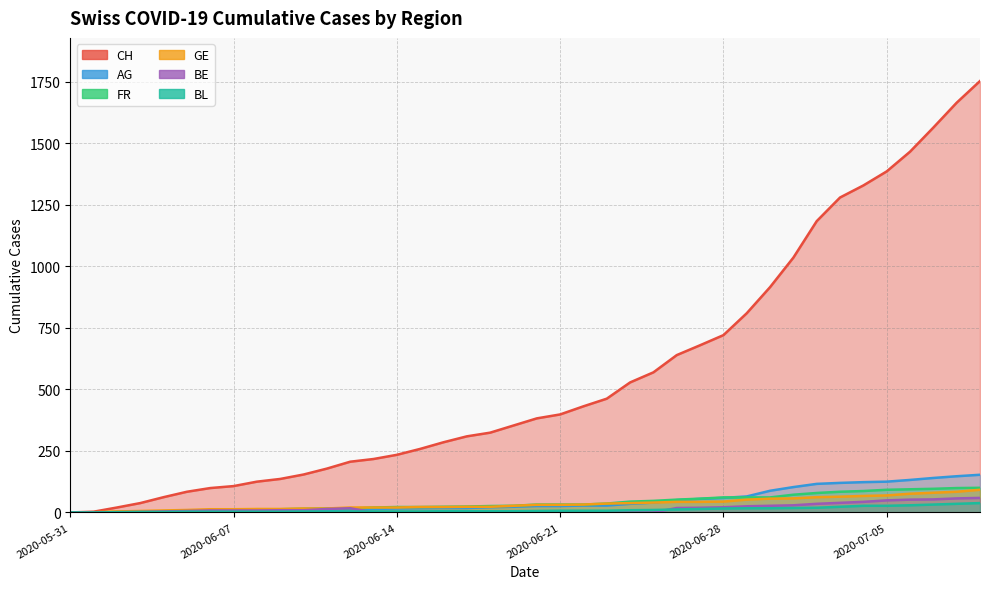

Which series has the largest range (max minus min)?

CH